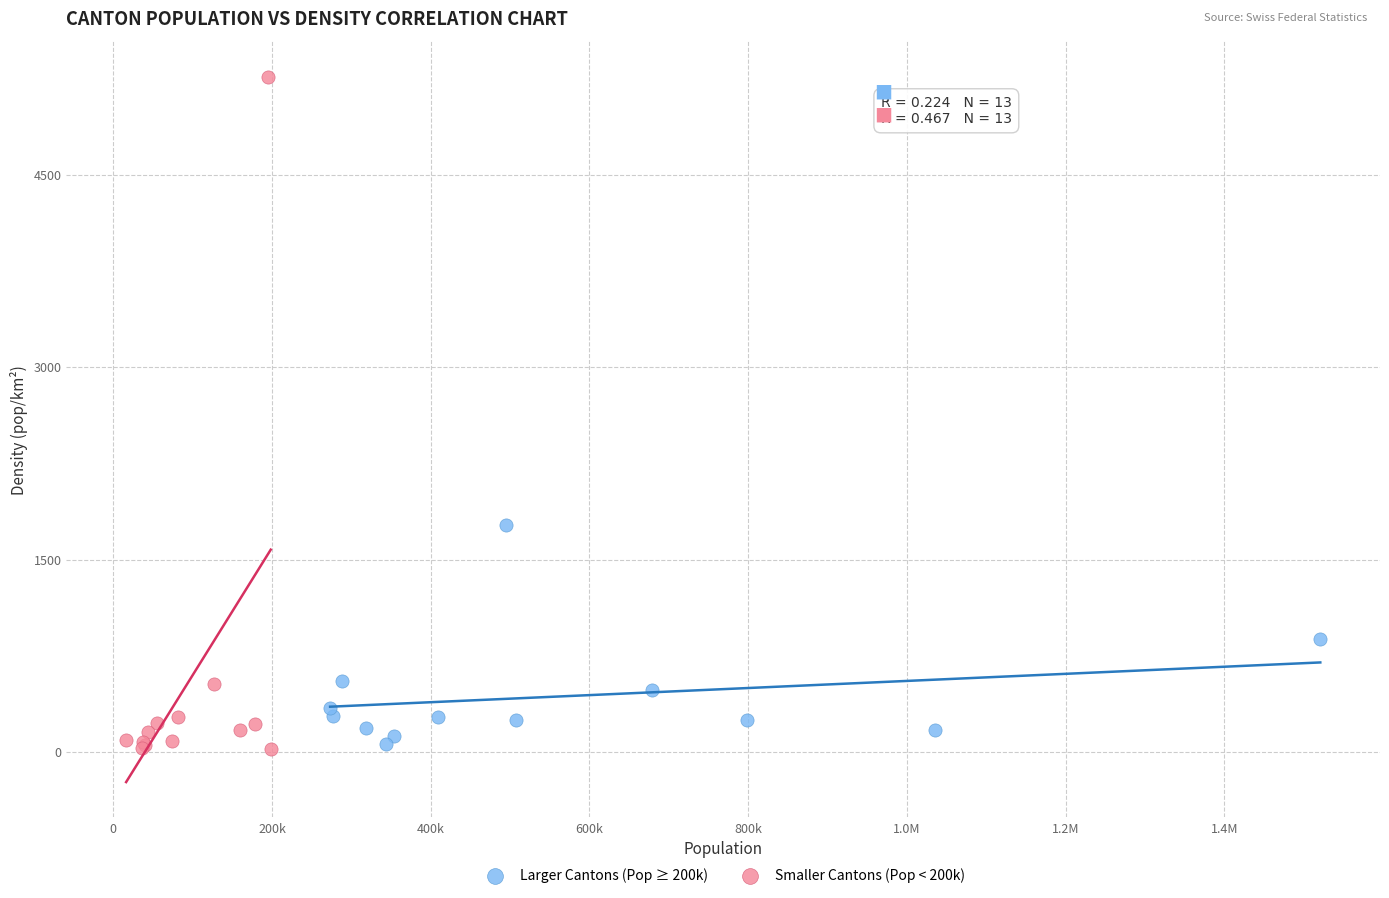

Which series contains the highest Y value?

Smaller Cantons (Pop < 200k)